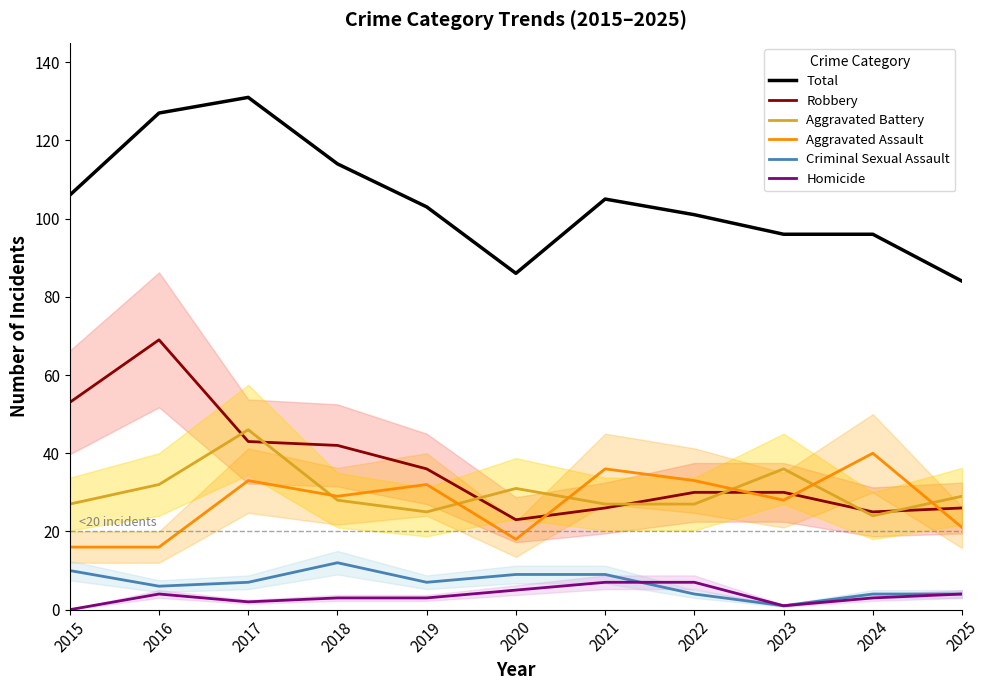

At which label is Robbery closest to 46?

2017